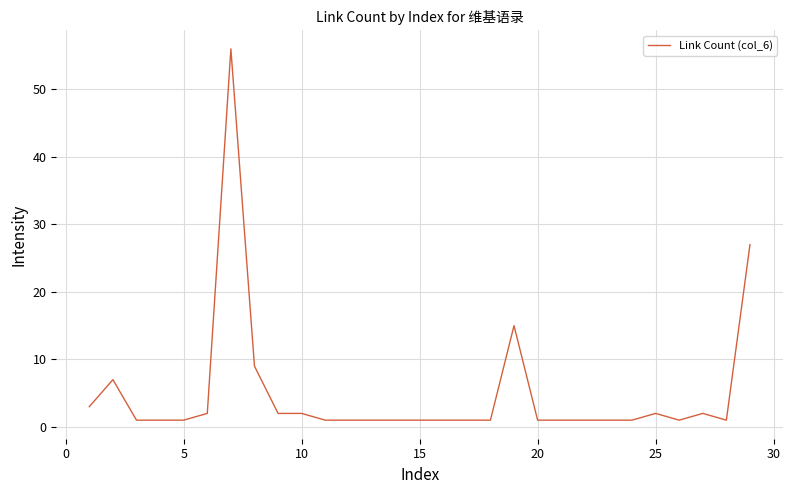

What is the smallest value displayed?

1